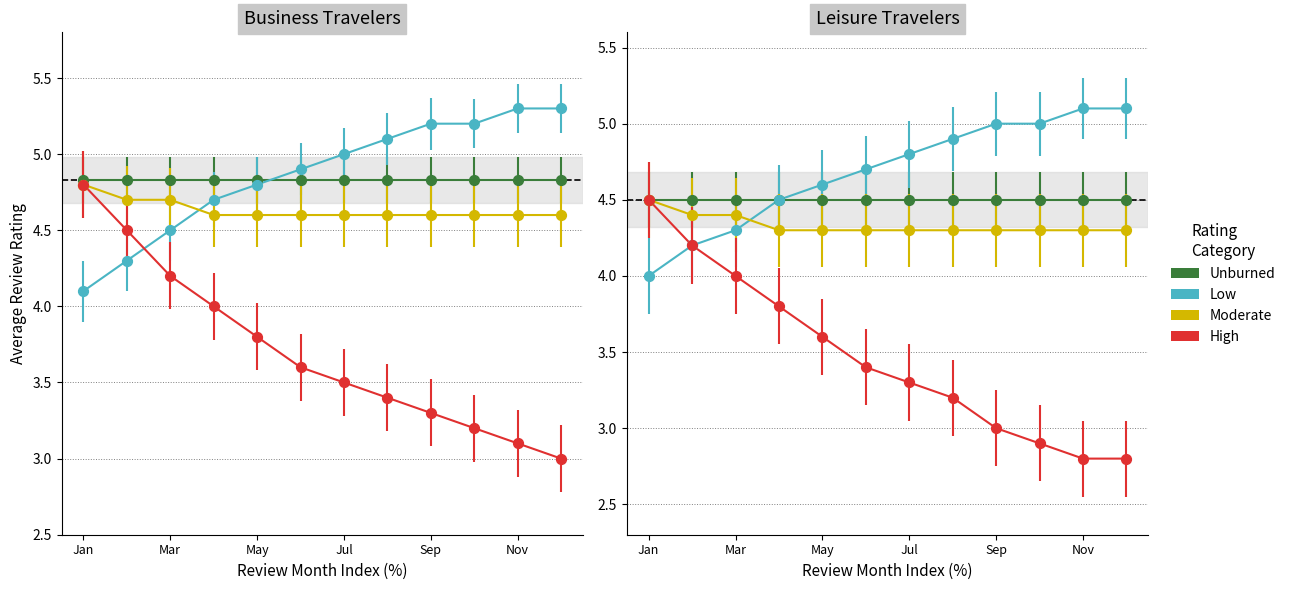

At how many categories does at least one series exceed 4?

12